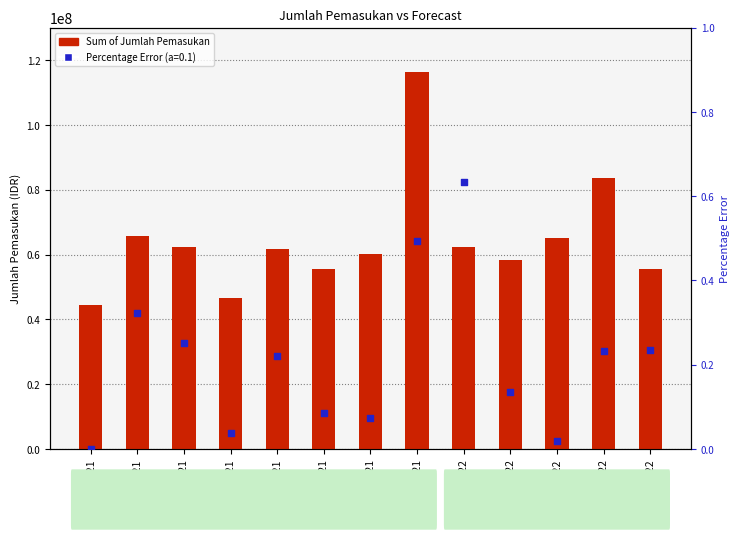

Between Nov-2021 and Apr-2022, which is larger?

Apr-2022